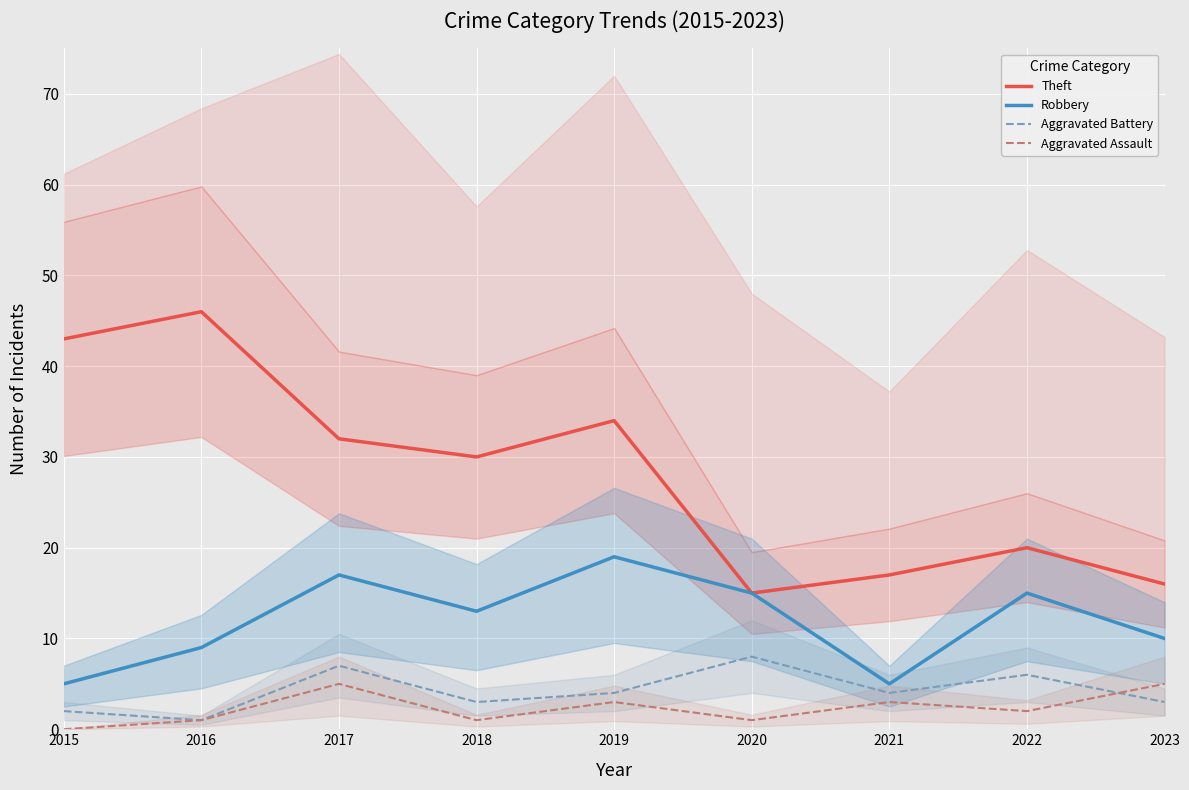

True or false: Aggravated Battery and Theft cross at least once.

False